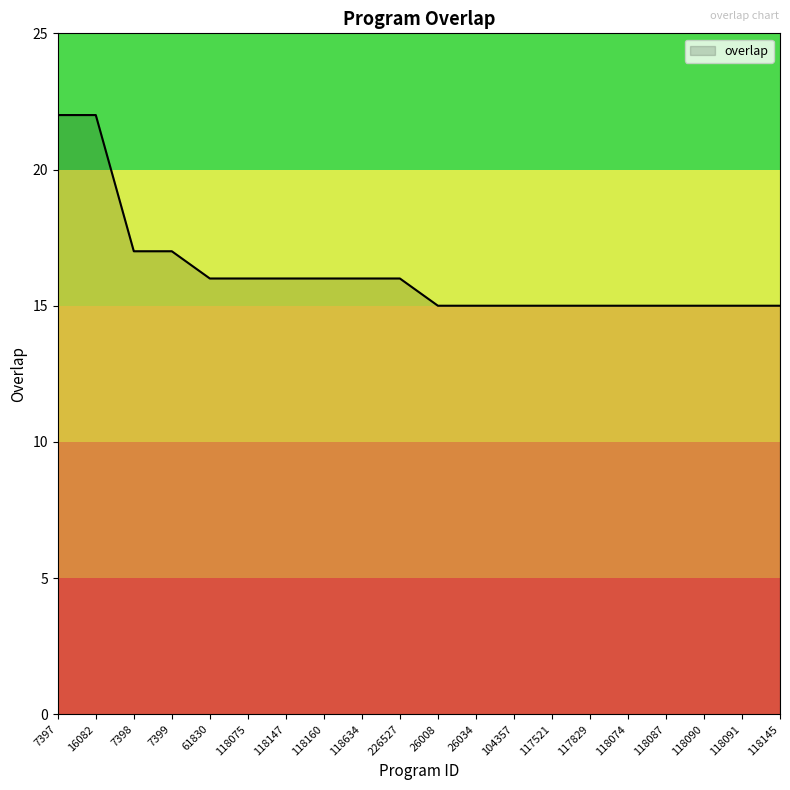

What is the ratio of the value at 118147 to the value at 118087?

1.1